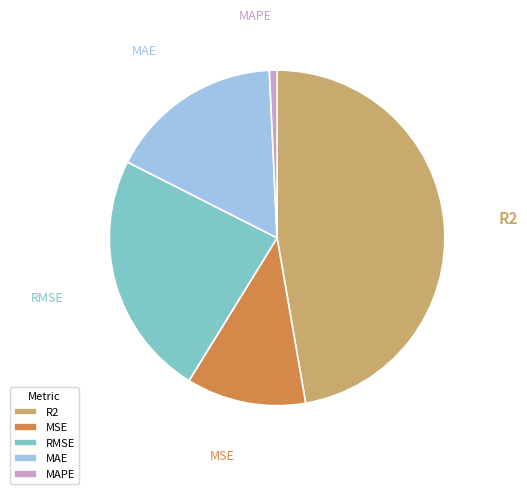

Is the sum of MSE and RMSE greater than half?

No